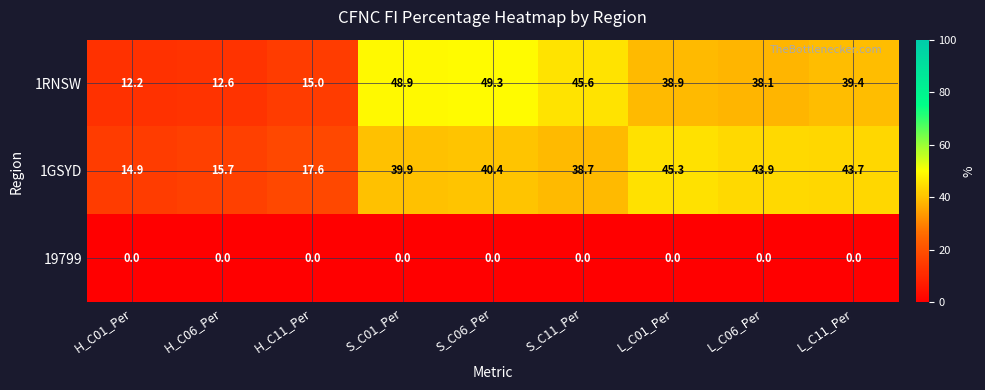

Which series has the largest total across all categories?

1GSYD